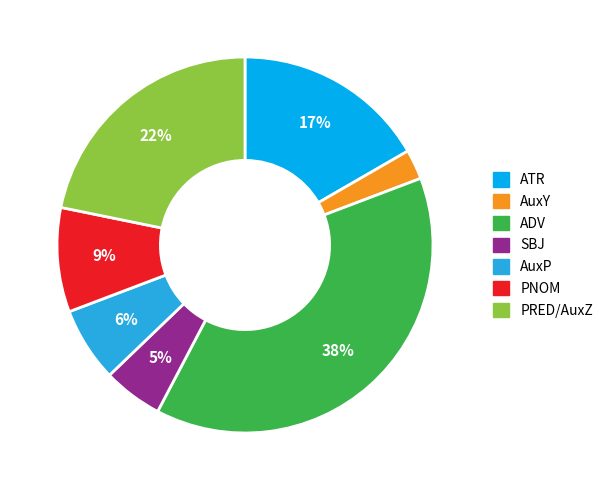

Combined, do SBJ and PNOM account for over 50%?

No